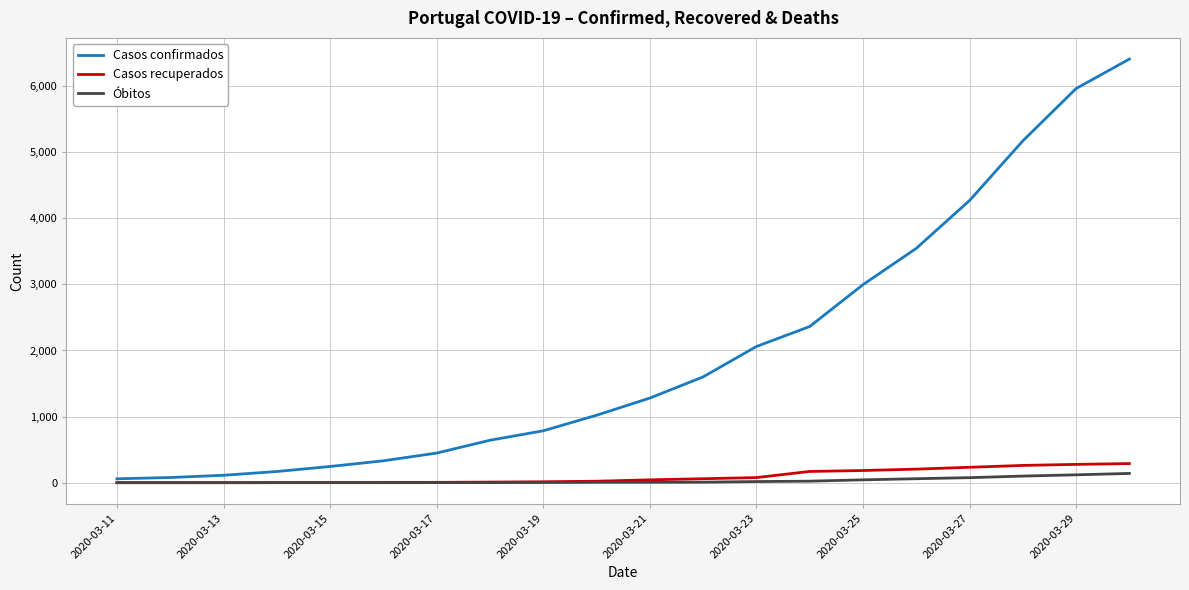

Count the number of categories in the chart.

20